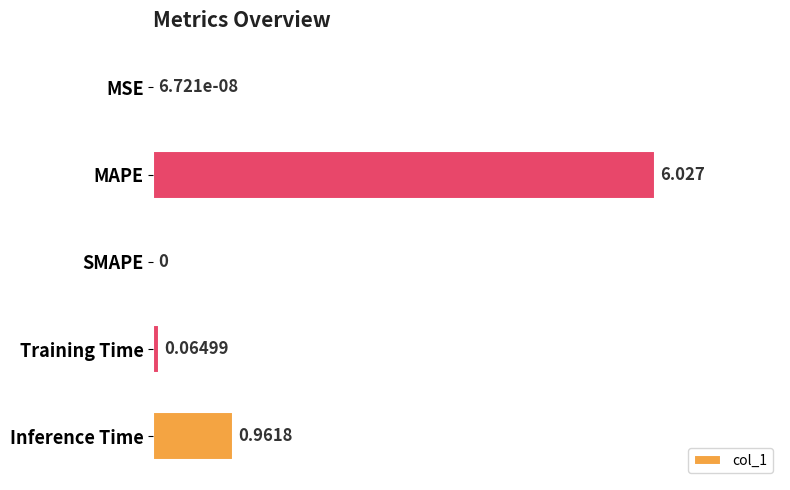

Where is the data nearest to the value 3?

Inference Time